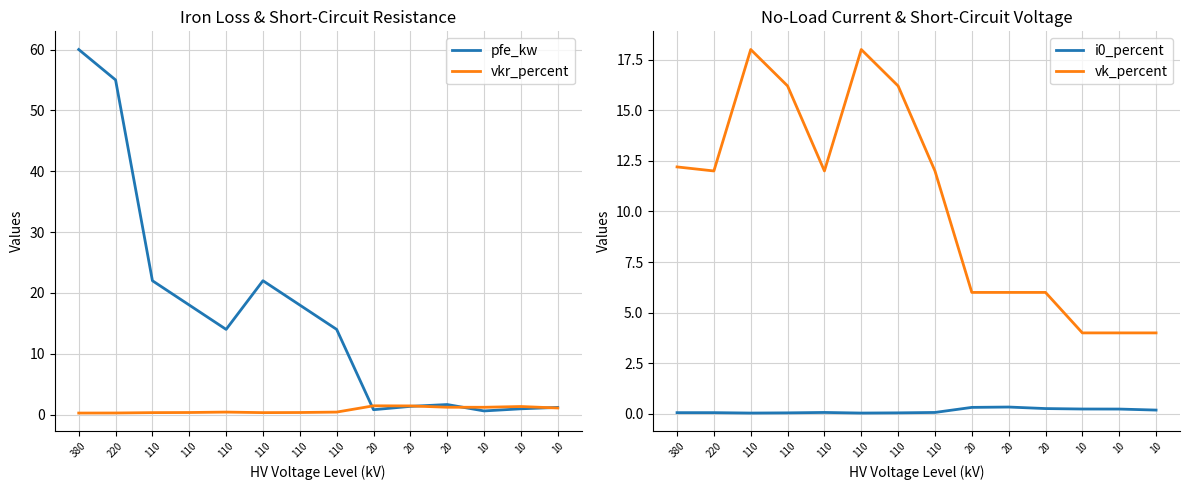

Is it true that vk_percent equals 6.5 at 110?

False